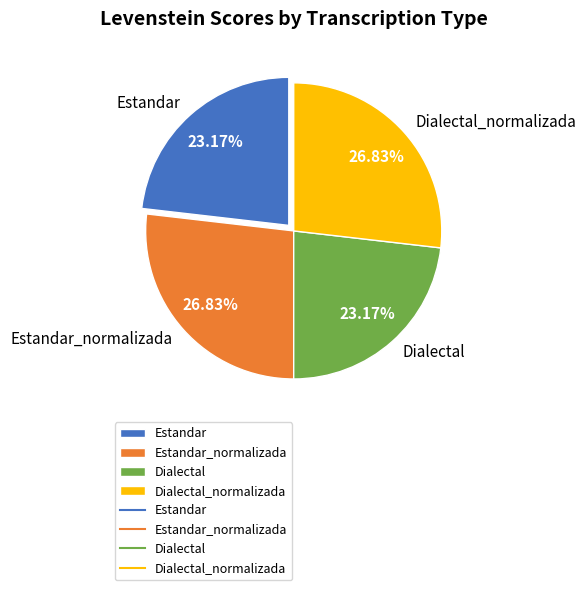

What percentage is the Estandar slice, to the nearest percent?

23%